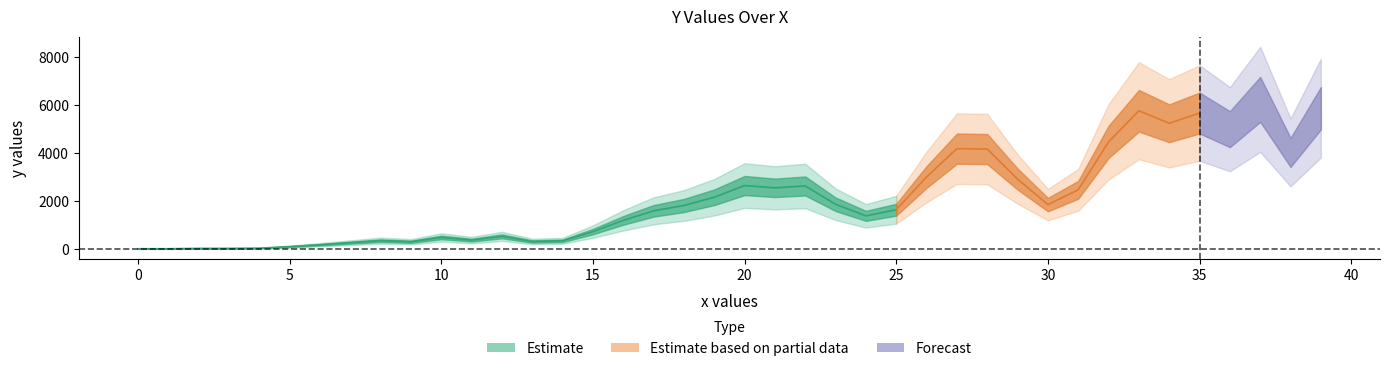

What is the difference between the values at 3 and 4?

8.0